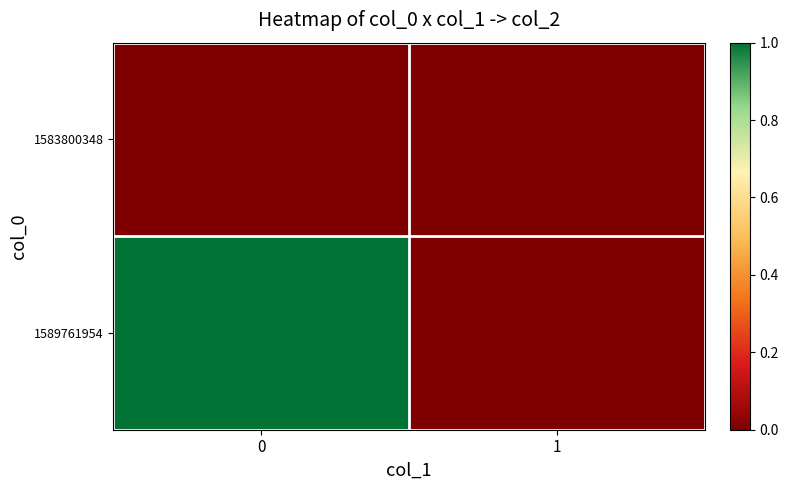

Rank the series by their maximum value, from lowest to highest.

1583800348, 1589761954